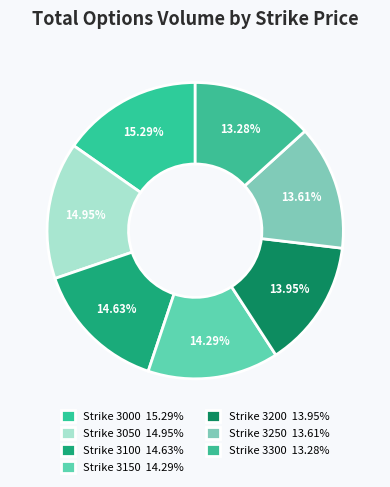

Count the number of slices in the pie.

7